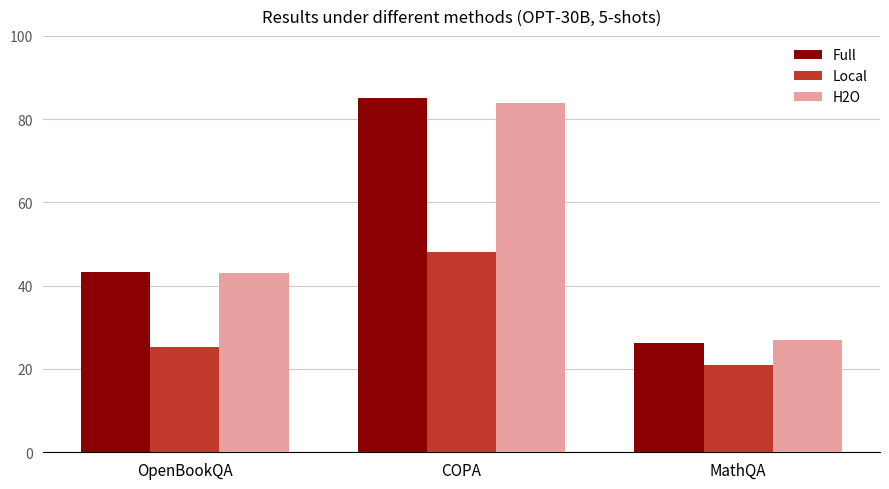

How many bars are there in each group?

3